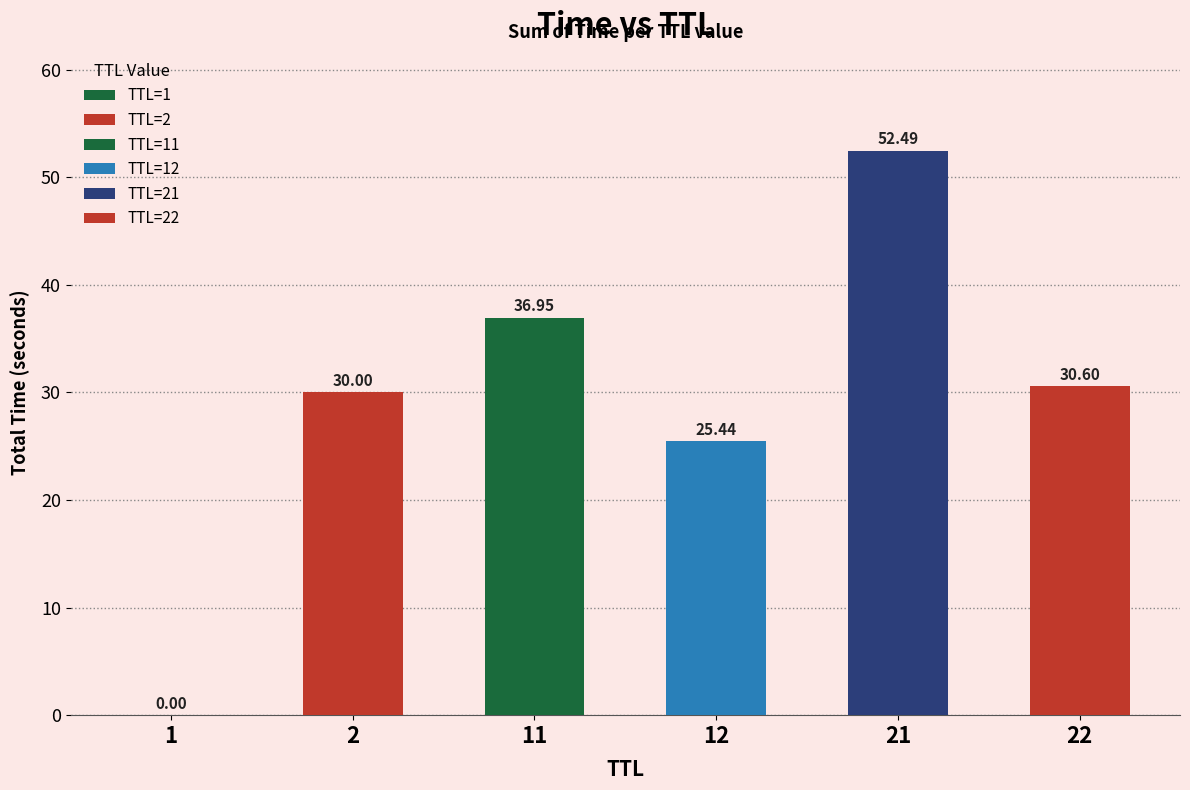

How many series are shown in this chart?

1